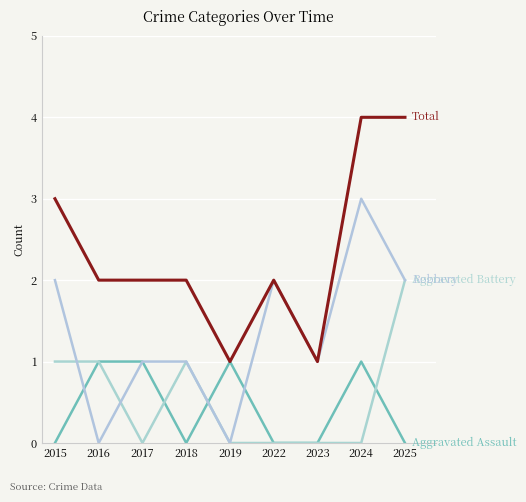

Count the number of data series in this chart.

4